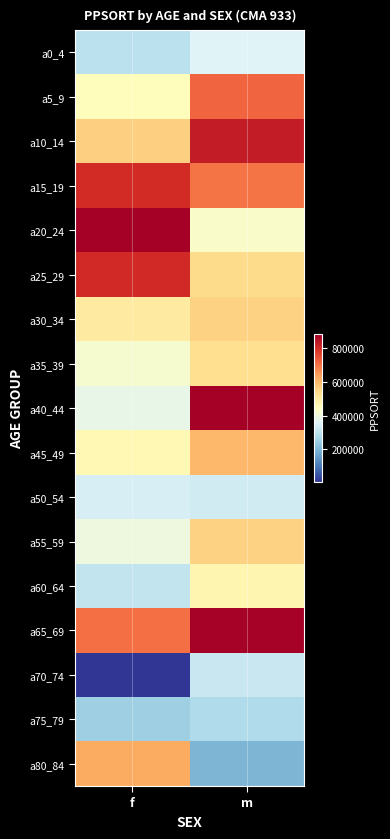

What is the difference between the a25_29 values at f and m?

267730